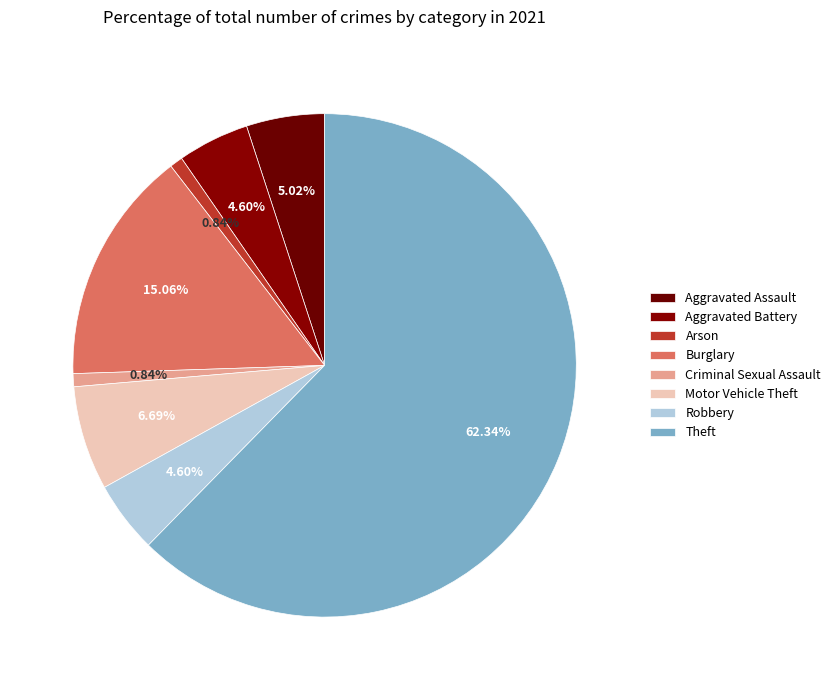

How many segments does this pie chart have?

8